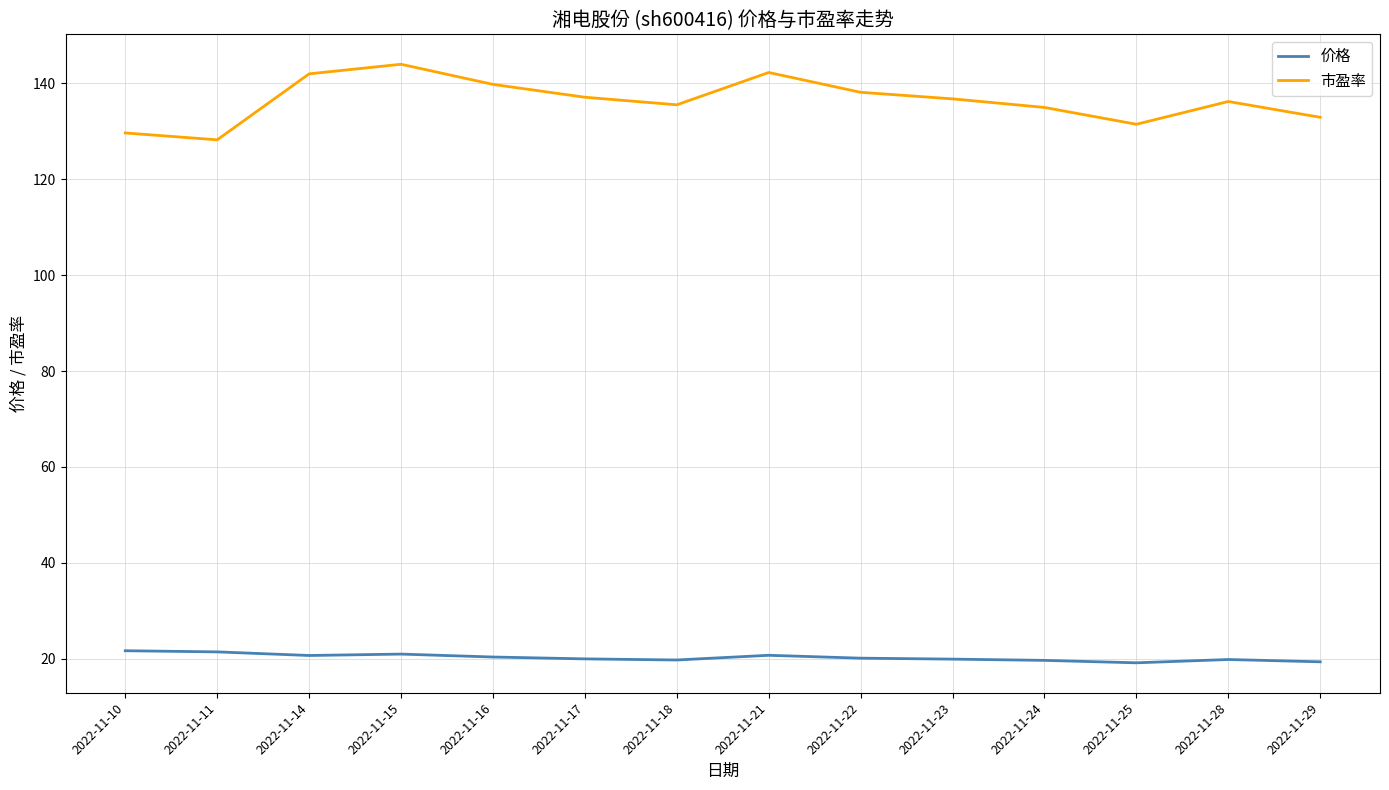

How many categories are shown in the chart?

14